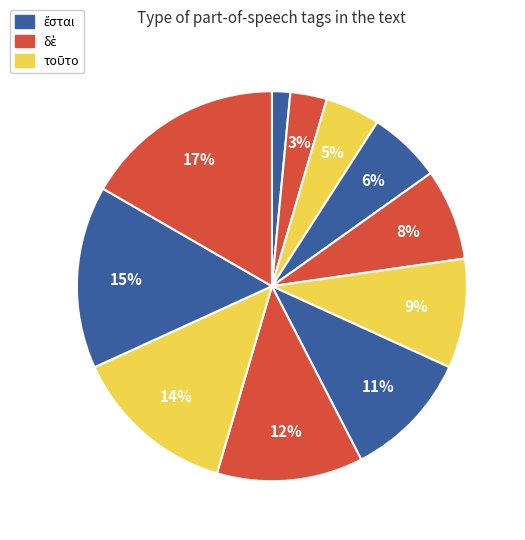

How many slices are in this pie chart?

11